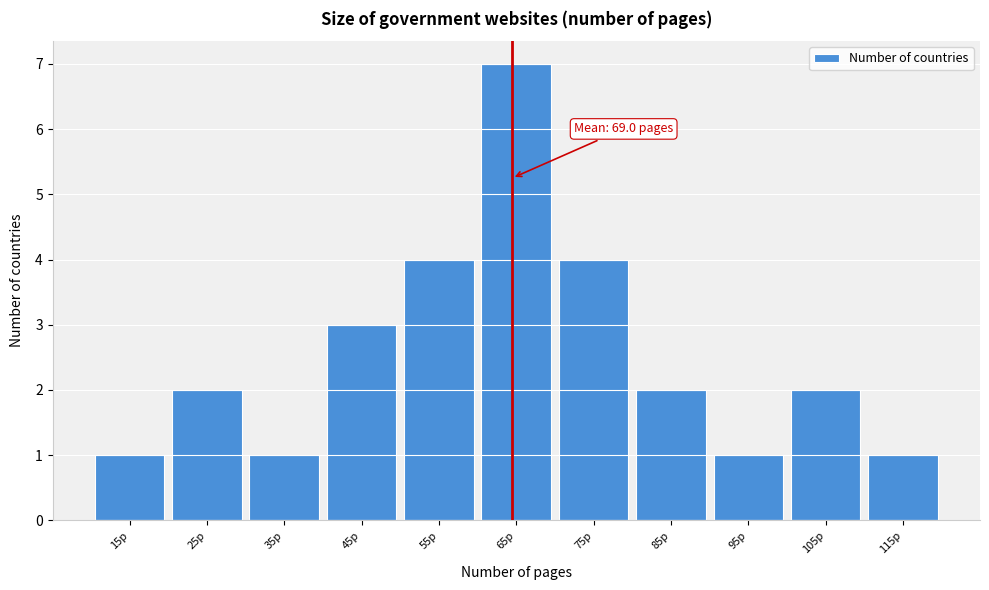

Reading left to right, transcribe all the data shown in this chart.

15p=1	25p=2	35p=1	45p=3	55p=4	65p=7	75p=4	85p=2	95p=1	105p=2	115p=1